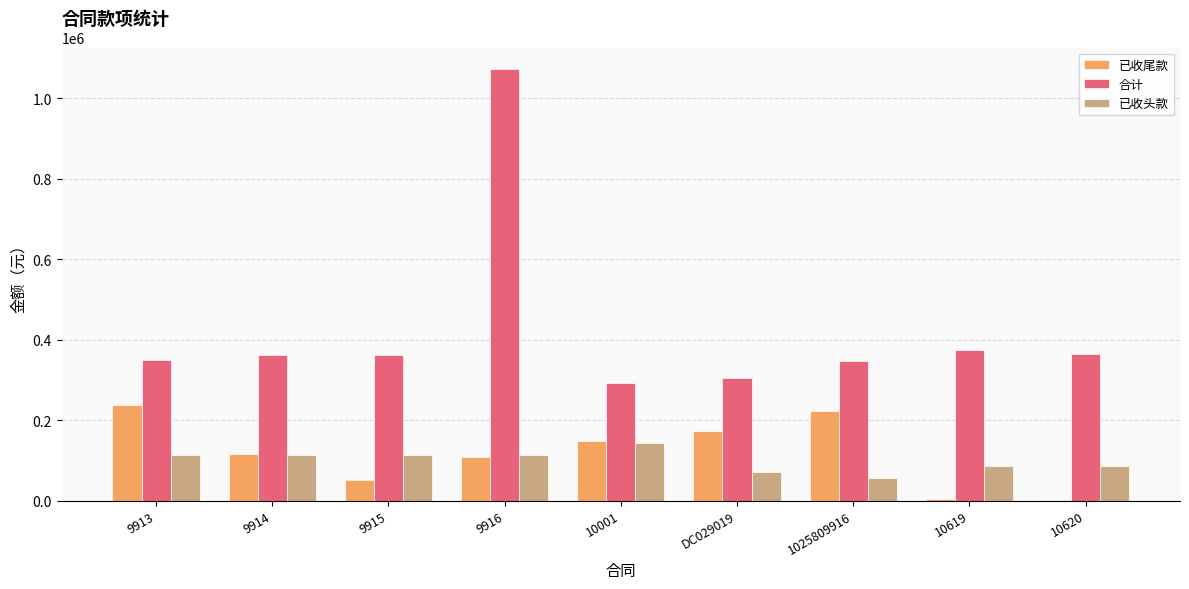

Read the 合计 value at 10620.

364713.8